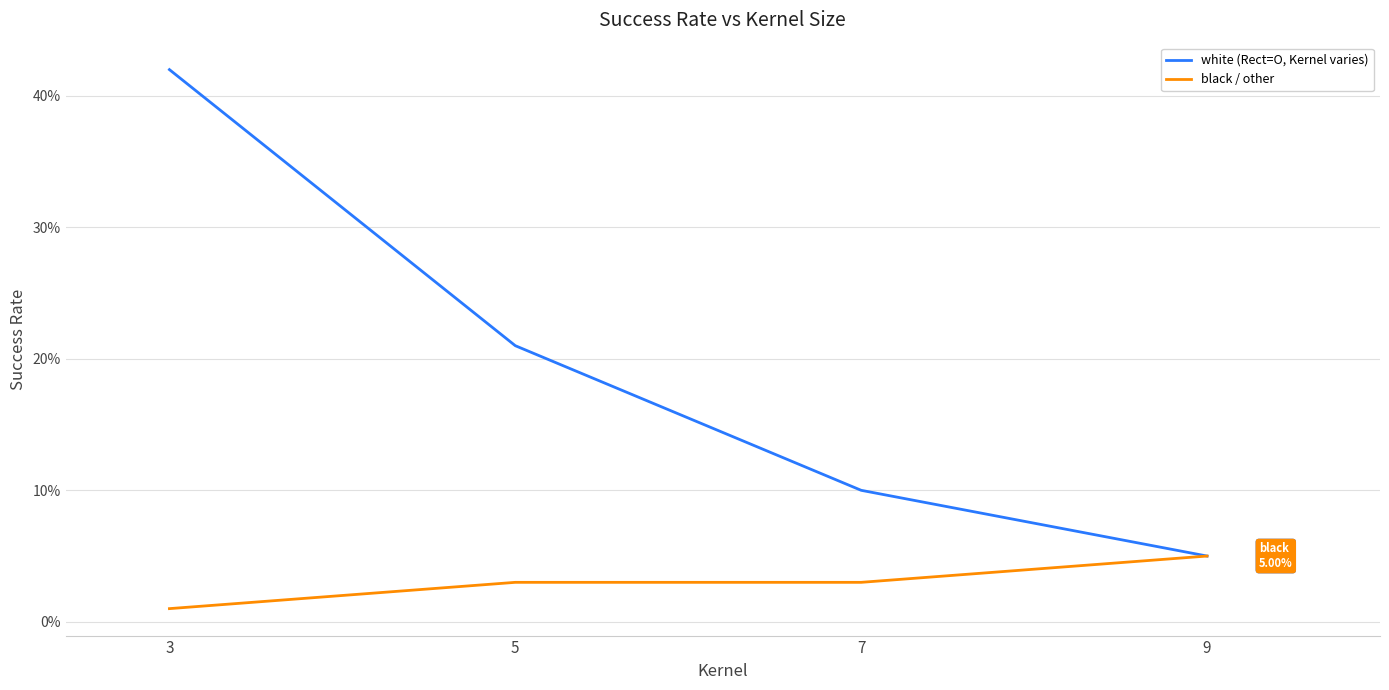

Is this an area chart (filled region under the line)?

No